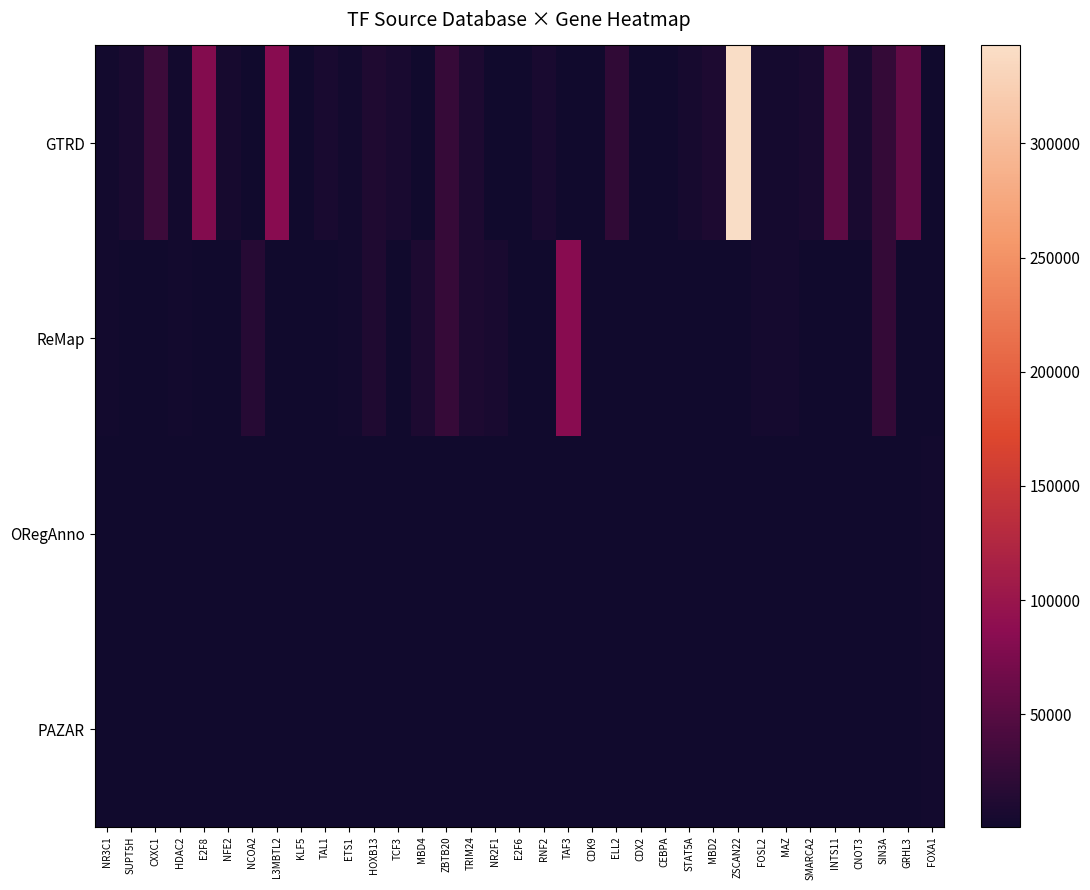

What is the maximum value shown in the chart?

342945